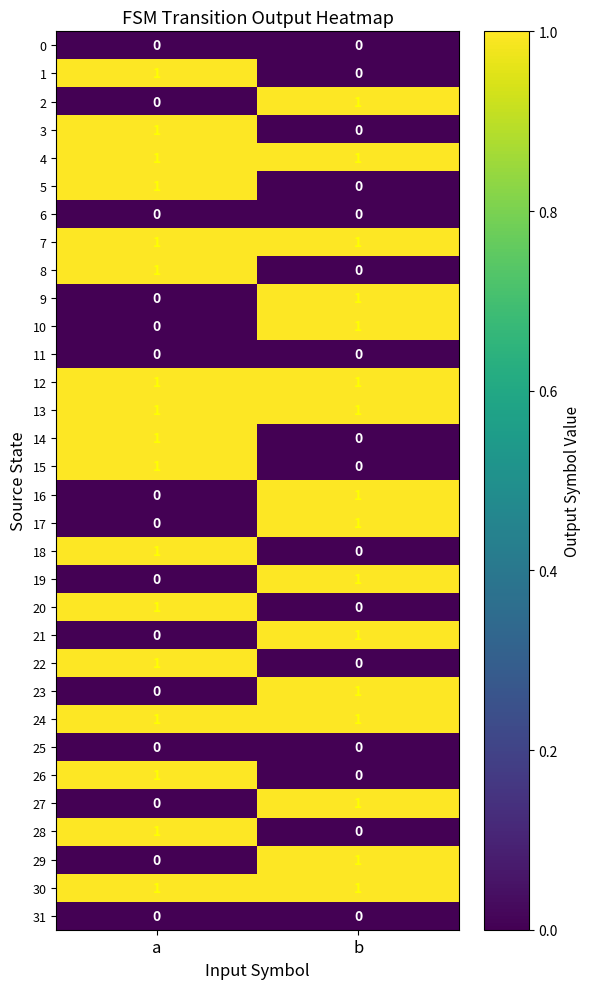

List the labels in order of 27 value, smallest first.

a, b